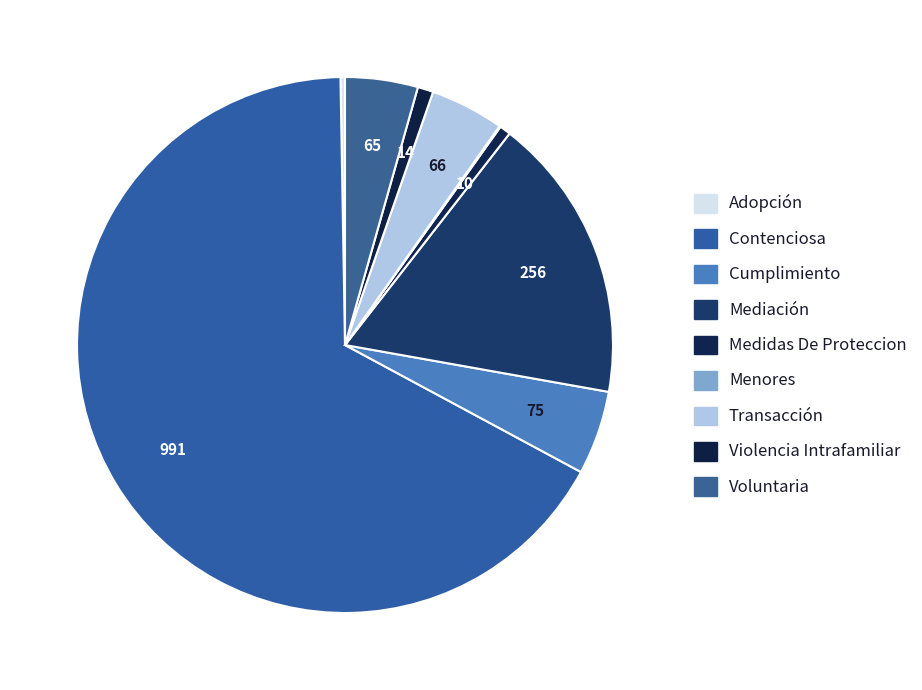

Which slice is the largest?

Contenciosa